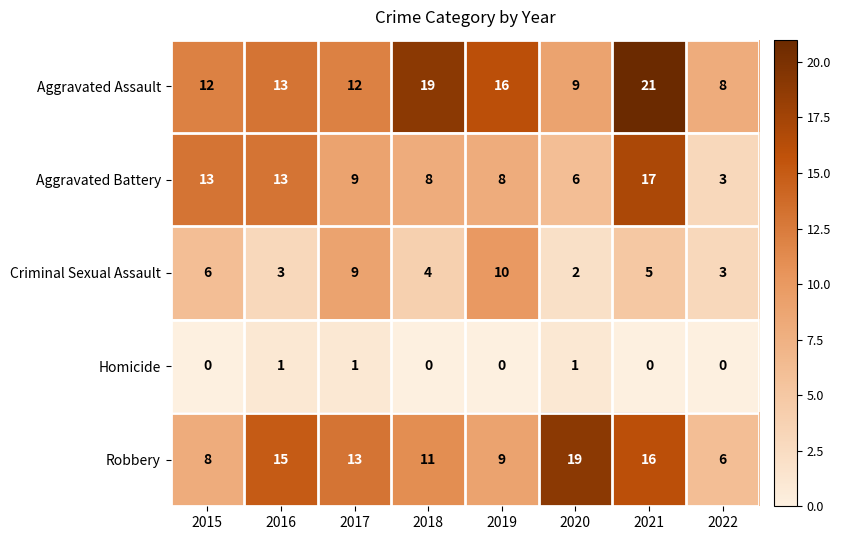

What is the sum of the Aggravated Battery values at 2019 and 2016?

21